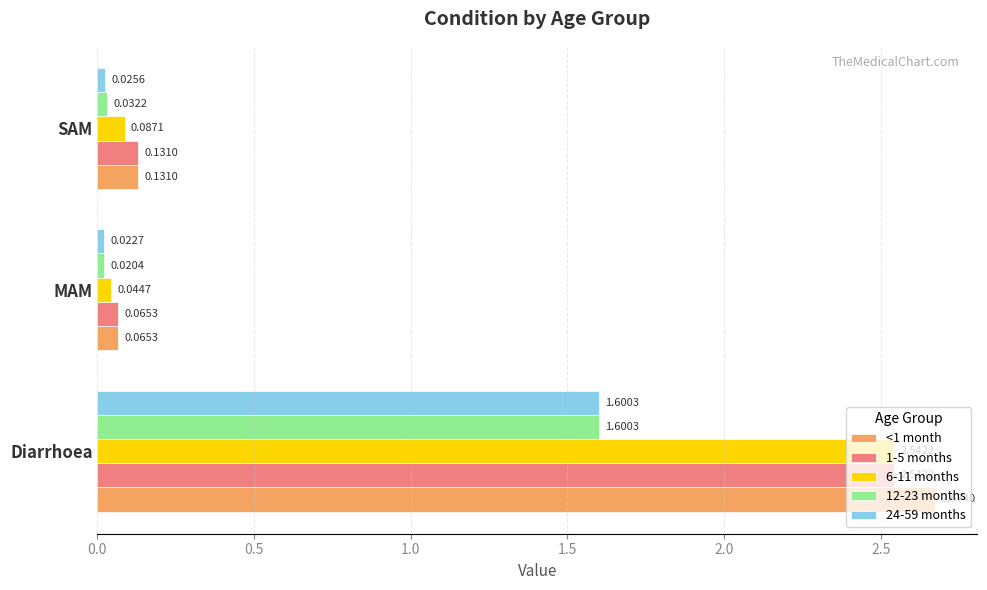

Rank the categories by 6-11 months value from lowest to highest.

MAM, SAM, Diarrhoea